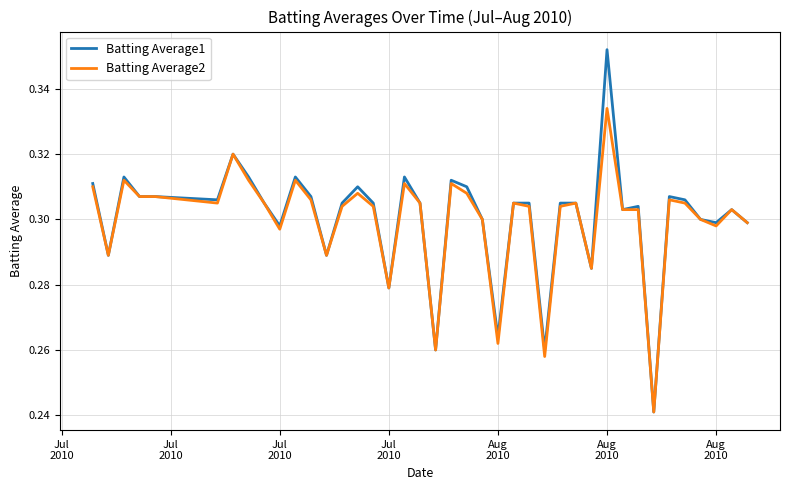

Rank the series by their maximum value, from highest to lowest.

Batting Average1, Batting Average2